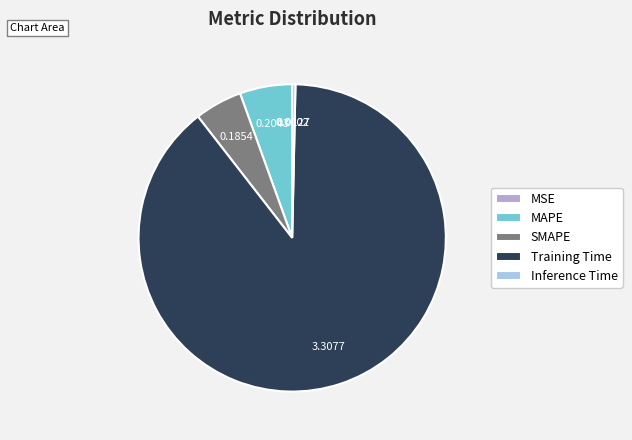

Which slice is the largest?

Training Time